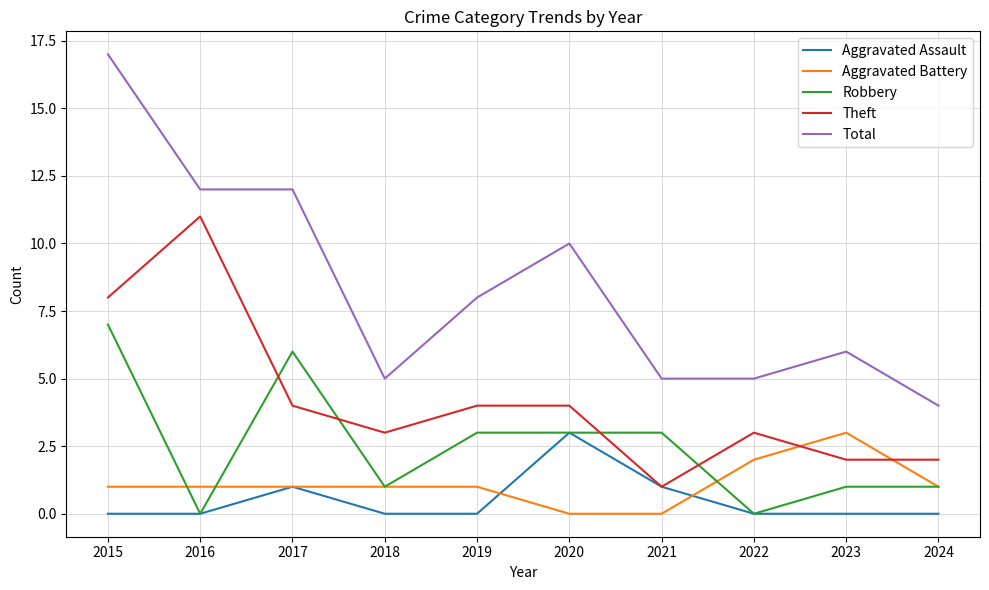

What is the difference between the highest and lowest values at 2021?

5